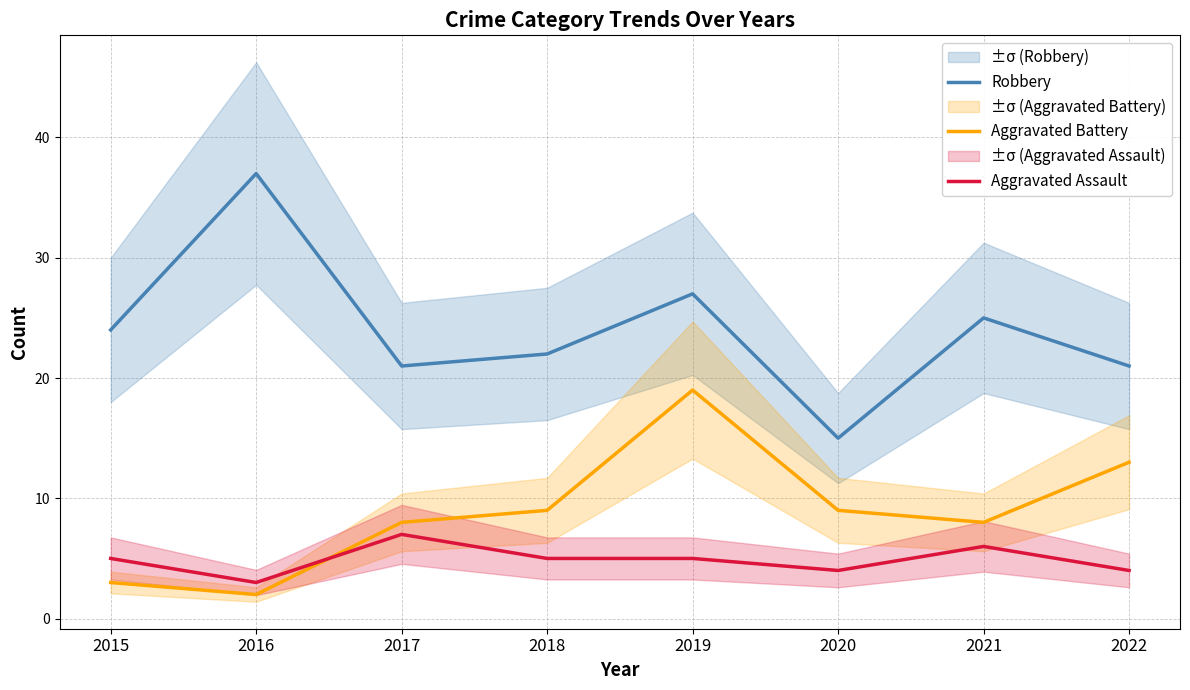

What is the difference between the second highest and second lowest values in the Aggravated Assault series?

2